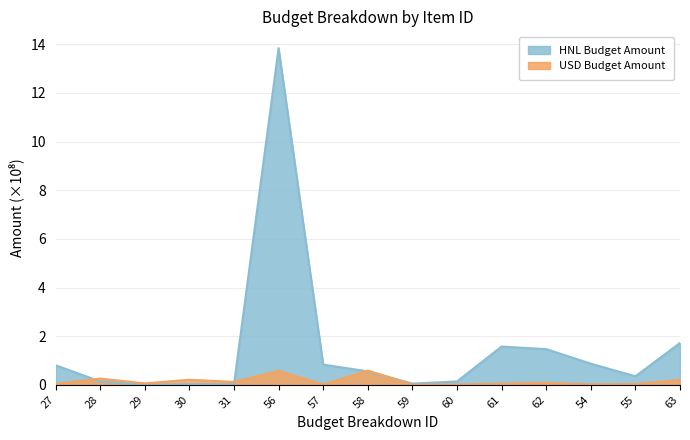

What is the maximum value shown in the chart?

13.8